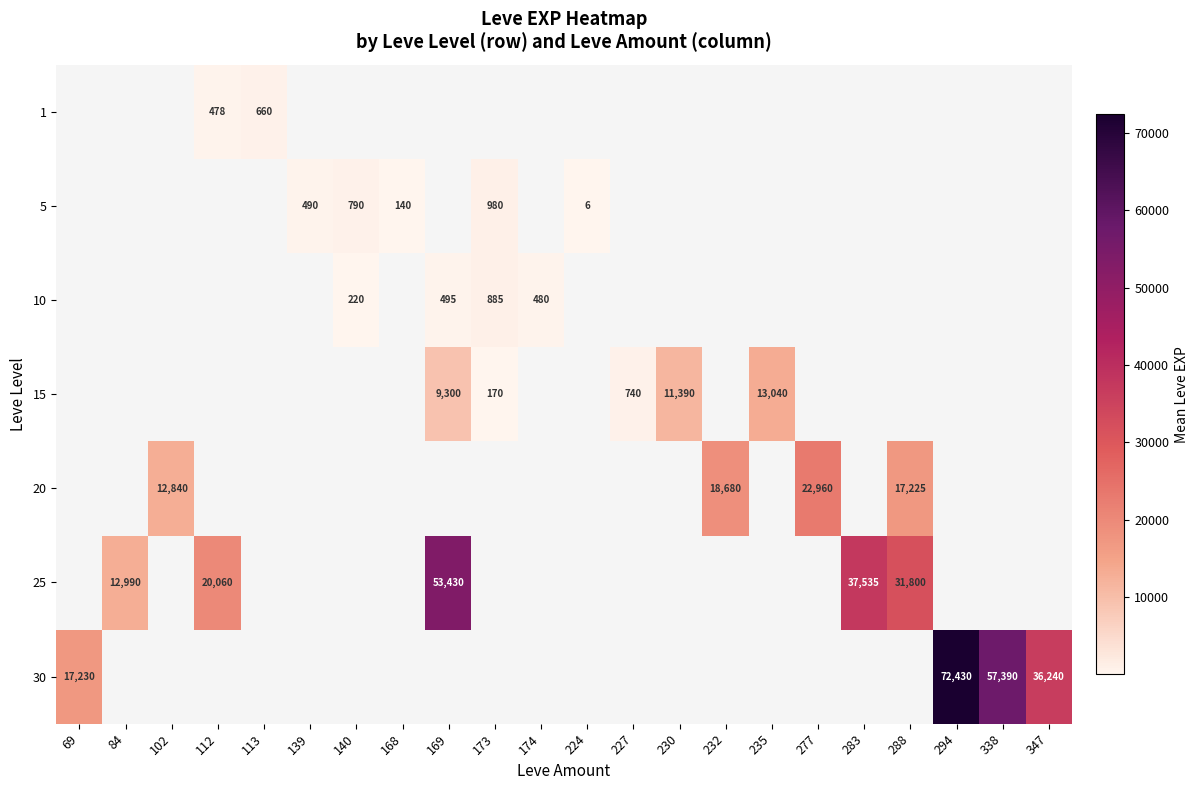

Is it true that 10 equals 1378 at 173?

False